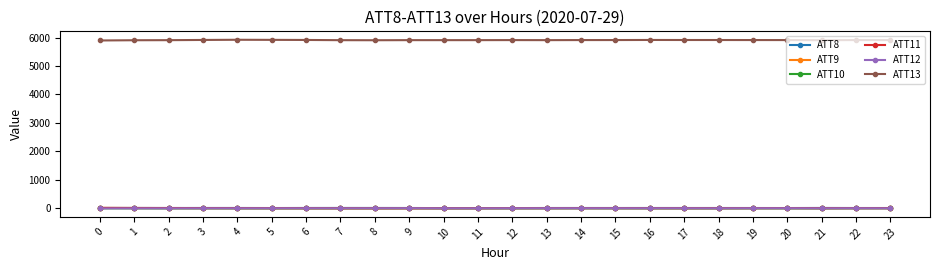

What is the value of the ATT8 point at the 4th from the left?

7.8